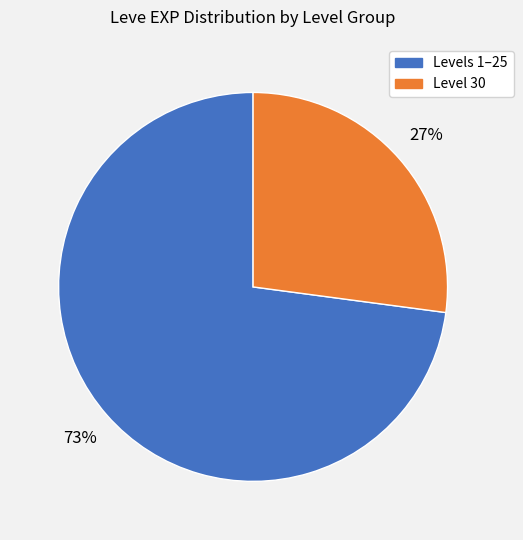

To the nearest percent, what is the difference between the largest and smallest slice percentages?

46%